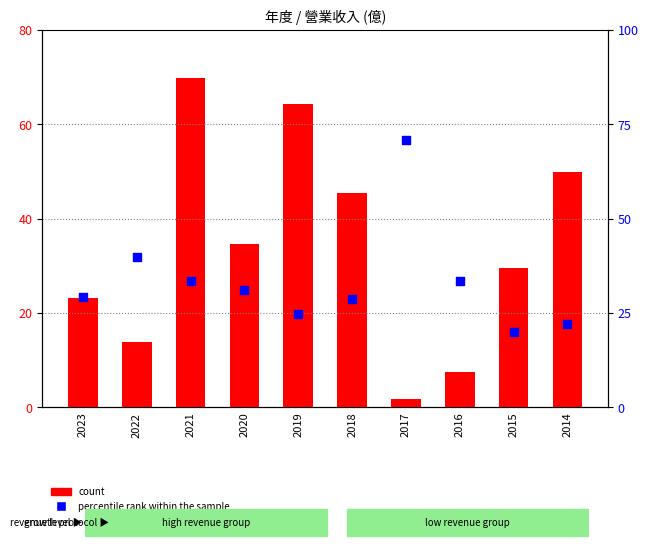

Which series has the largest total across all categories?

count